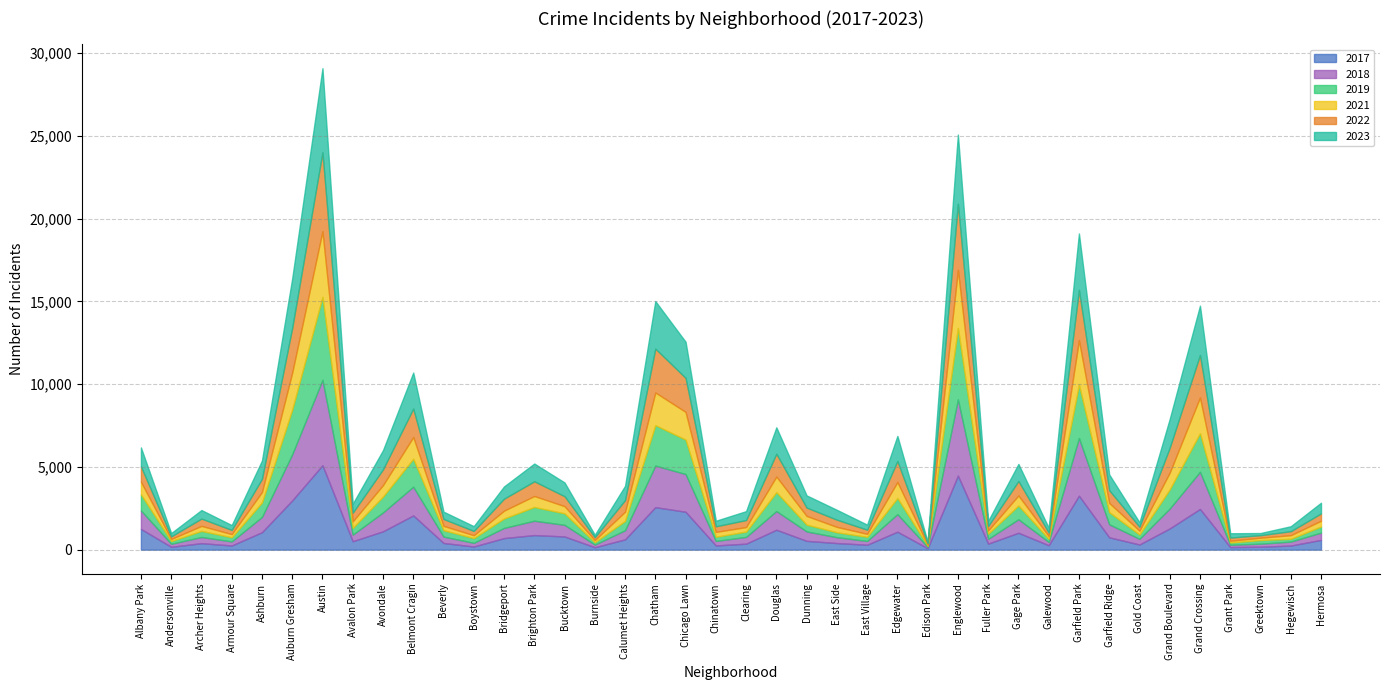

Is it true that 2017 equals 511 at Grand Boulevard?

False